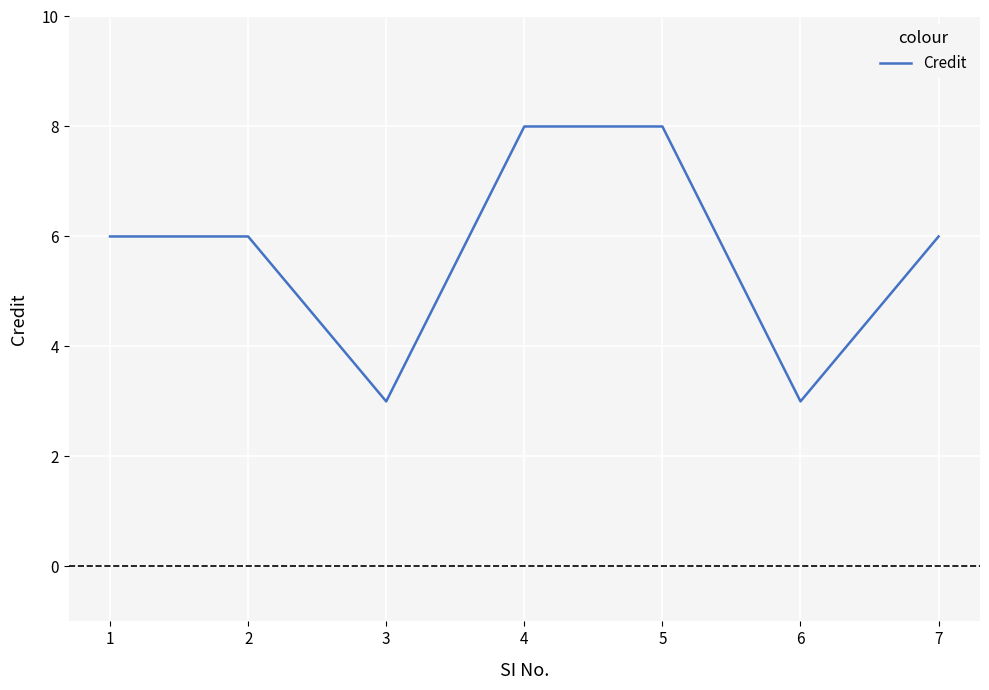

What is the change in value from 3 to 5?

+5